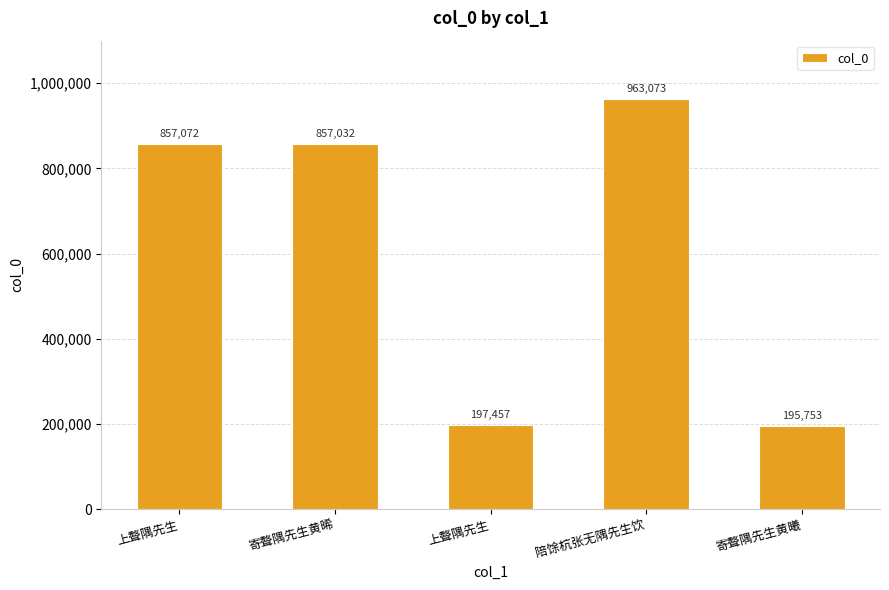

How many bars are there in total?

5